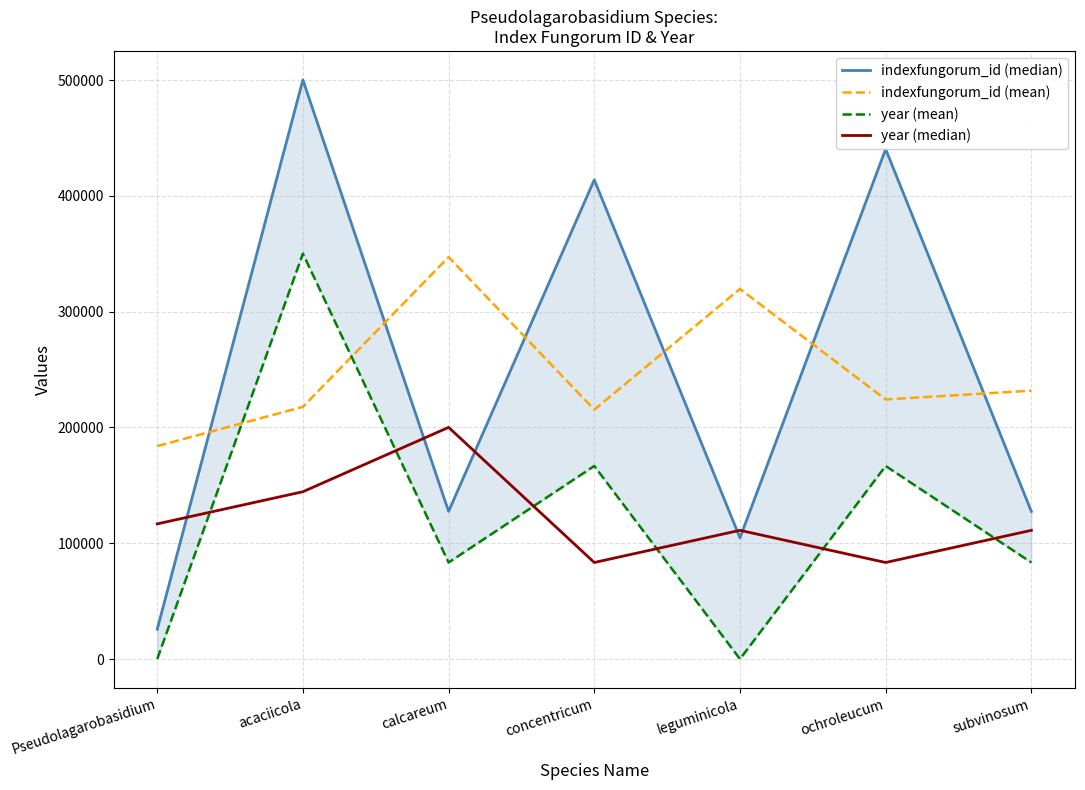

After their last crossing, which series has the higher values: year (median) or year (mean)?

year (median)